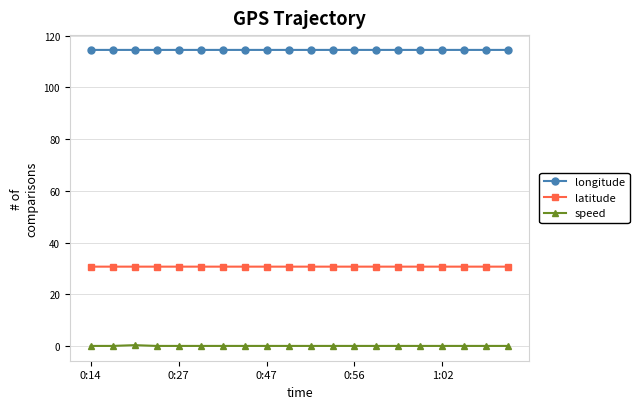

What is the average value of the longitude series?

114.5